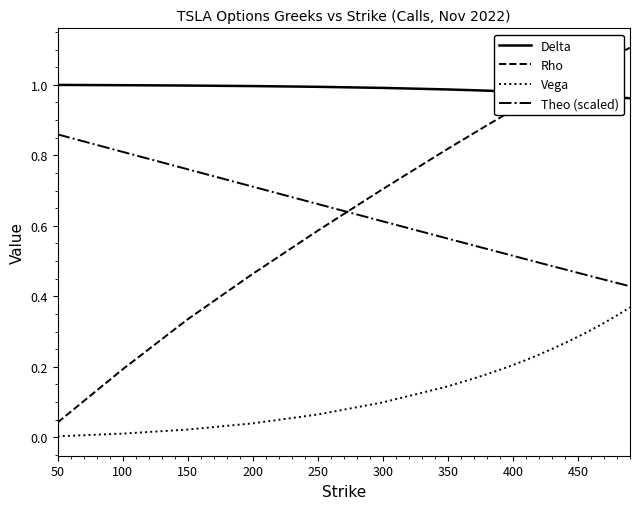

How many distinct data groups are displayed?

4